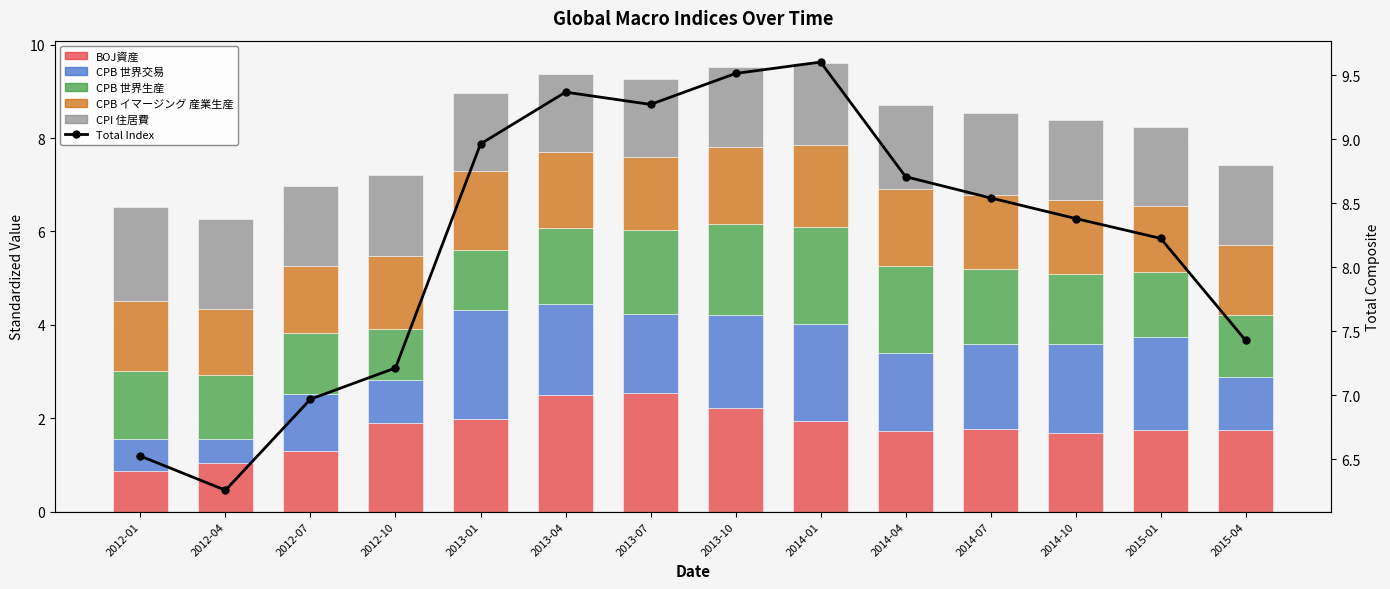

How many series are shown in this chart?

6